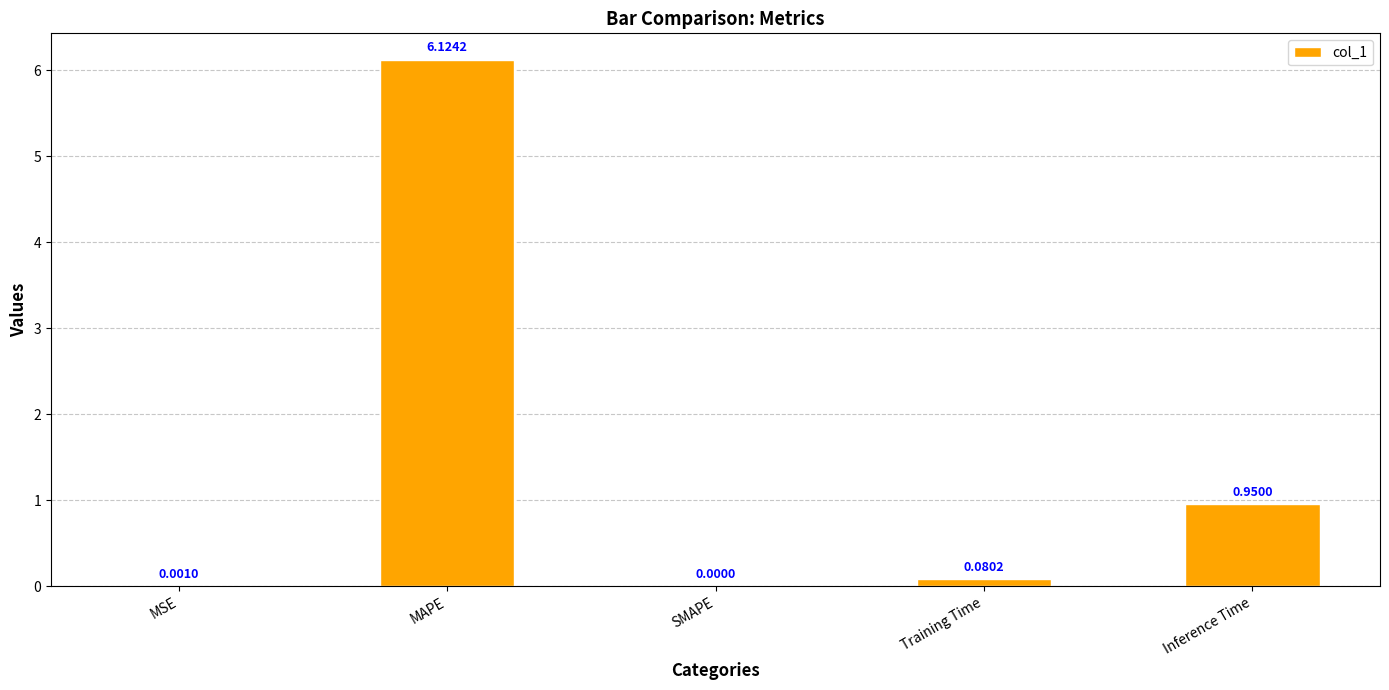

What is the change in value from MSE to Inference Time?

+0.9